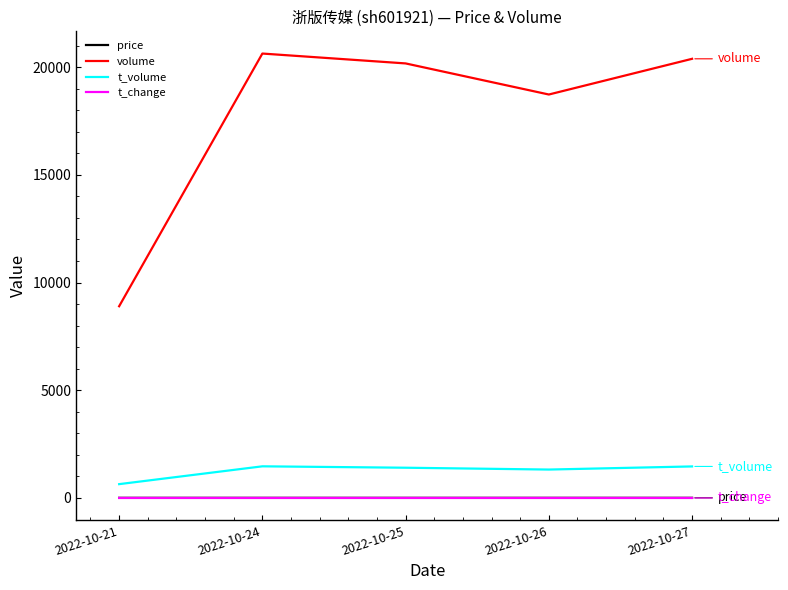

Which category has the lowest value in the t_volume series?

2022-10-21